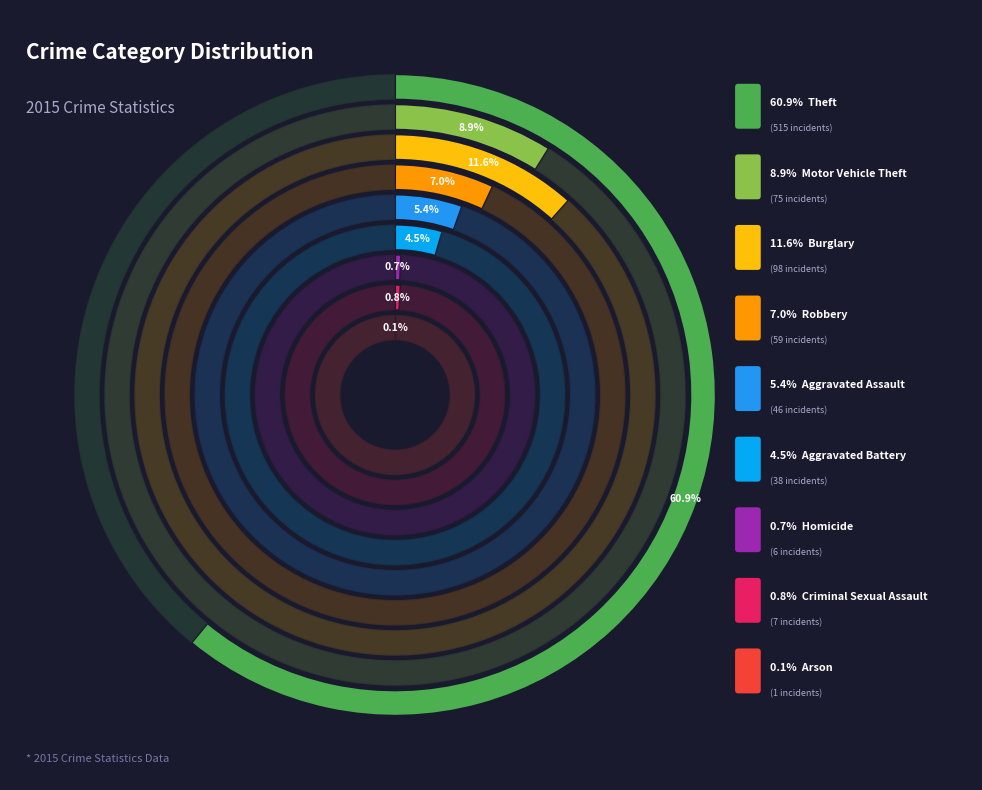

Which category has the biggest portion of the pie?

Theft